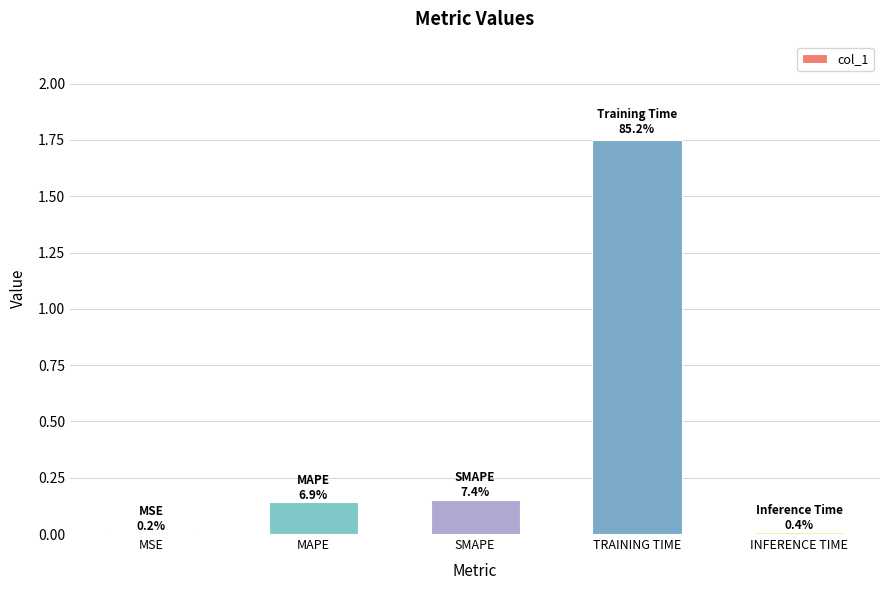

True or false: the data shows 0.9 at TRAINING TIME.

False